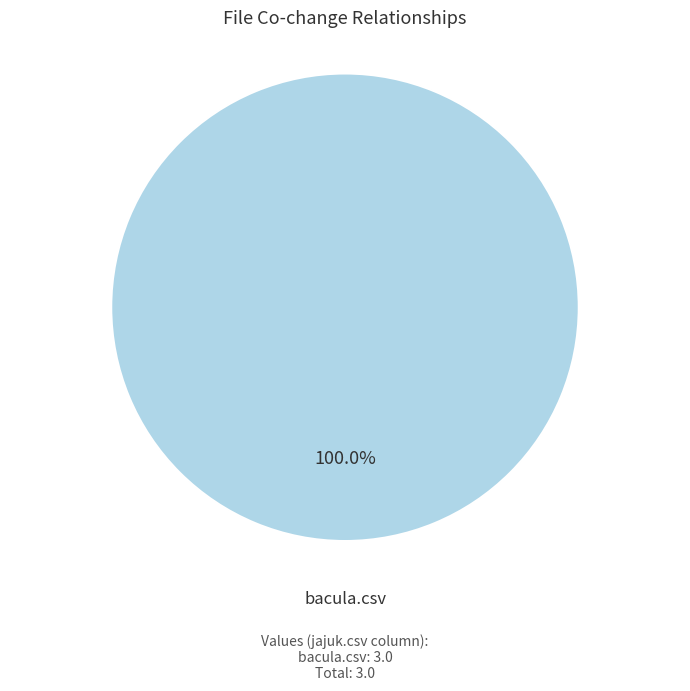

Does any single category account for the majority?

Yes